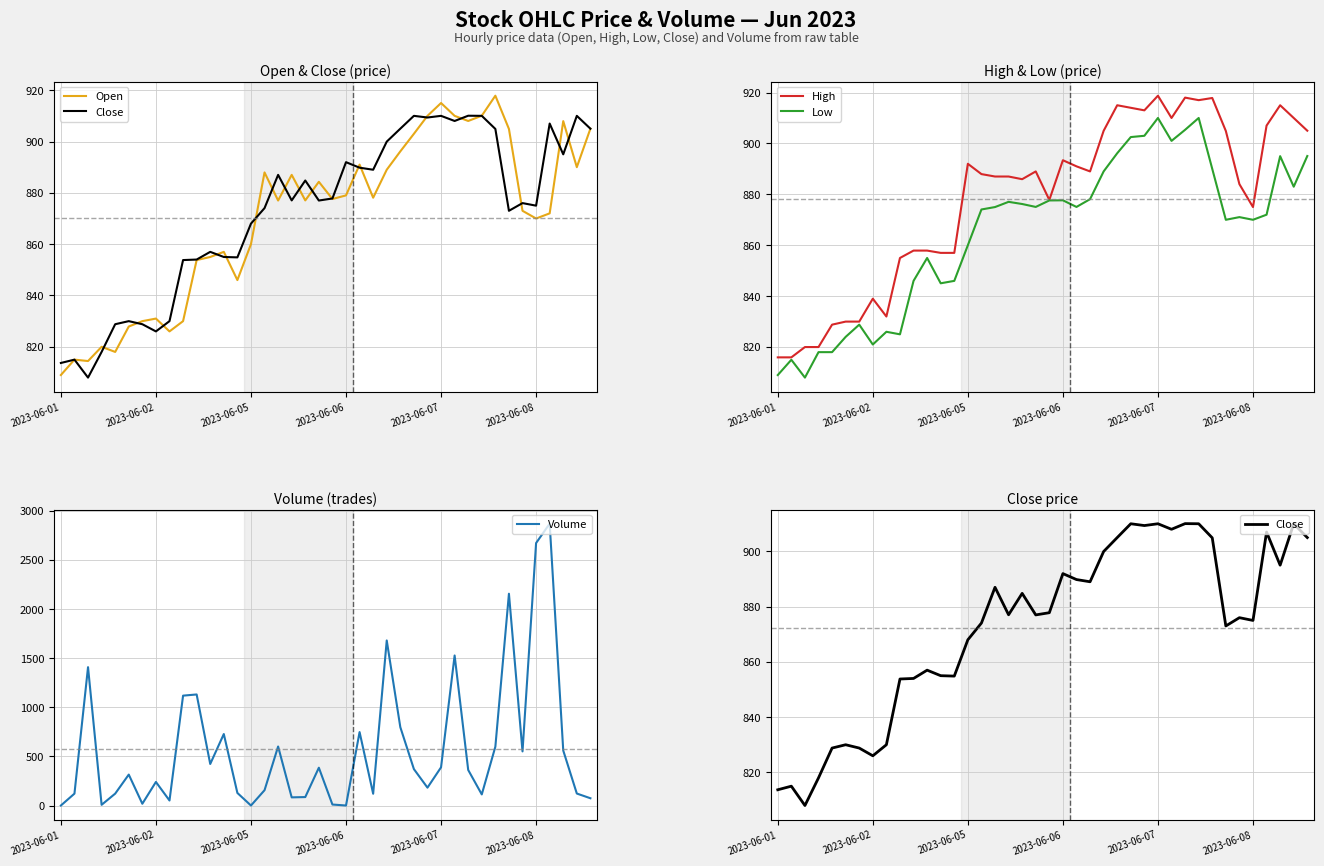

Is it true that Low equals 384.9 at 25?

False